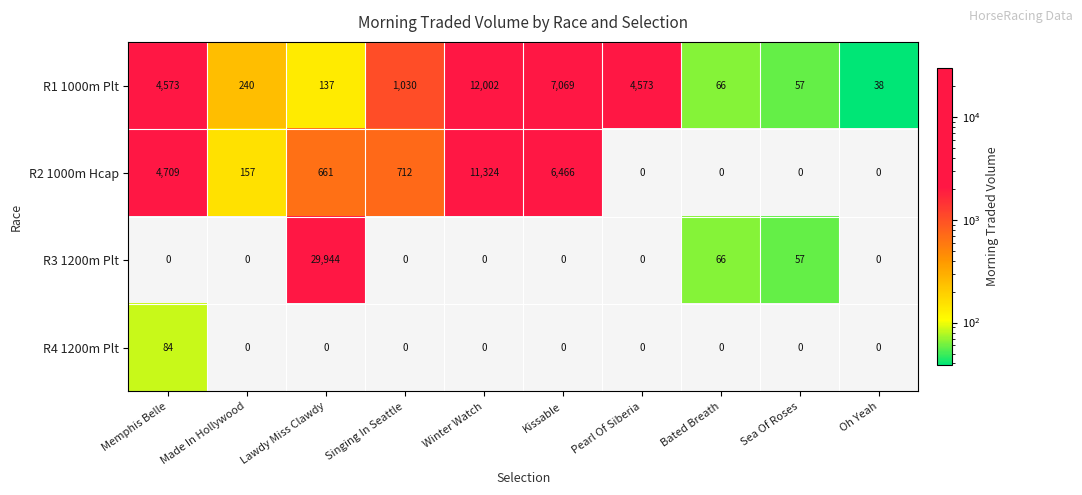

Rank the series by their maximum value, from highest to lowest.

R3 1200m Plt, R1 1000m Plt, R2 1000m Hcap, R4 1200m Plt